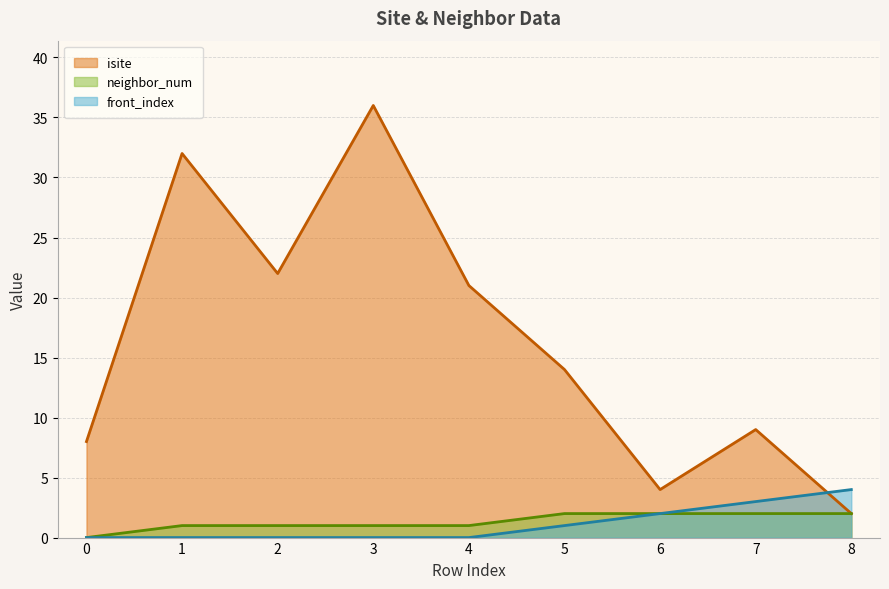

What is the difference between the highest and lowest values at 3?

36